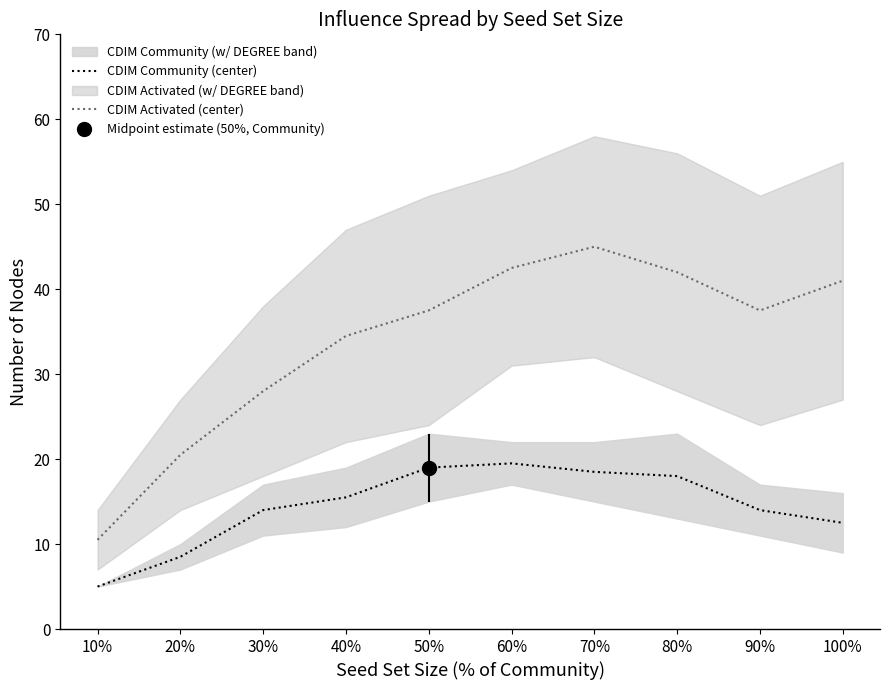

Reading right to left, extract all data points from this chart.

CDIM Community (center): 100%=12.5	90%=14.0	80%=18.0	70%=18.5	60%=19.5	50%=19.0	40%=15.5	30%=14.0	20%=8.5	10%=5.0
CDIM Activated (center): 100%=41.0	90%=37.5	80%=42.0	70%=45.0	60%=42.5	50%=37.5	40%=34.5	30%=28.0	20%=20.5	10%=10.5